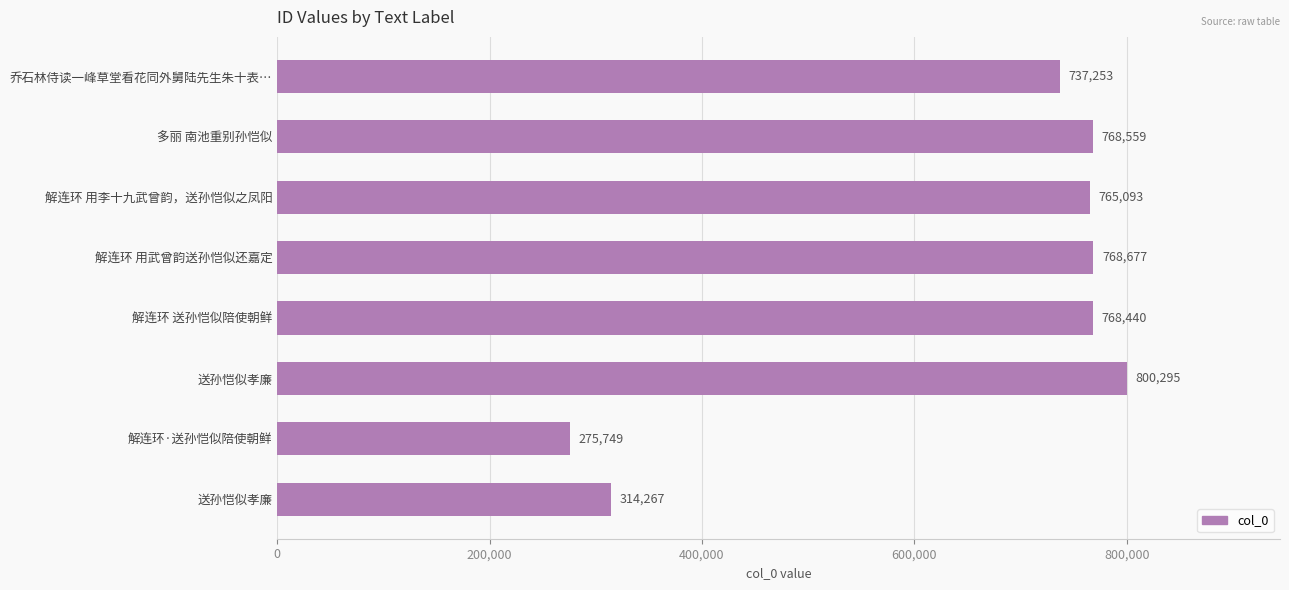

Count the number of data series in this chart.

1